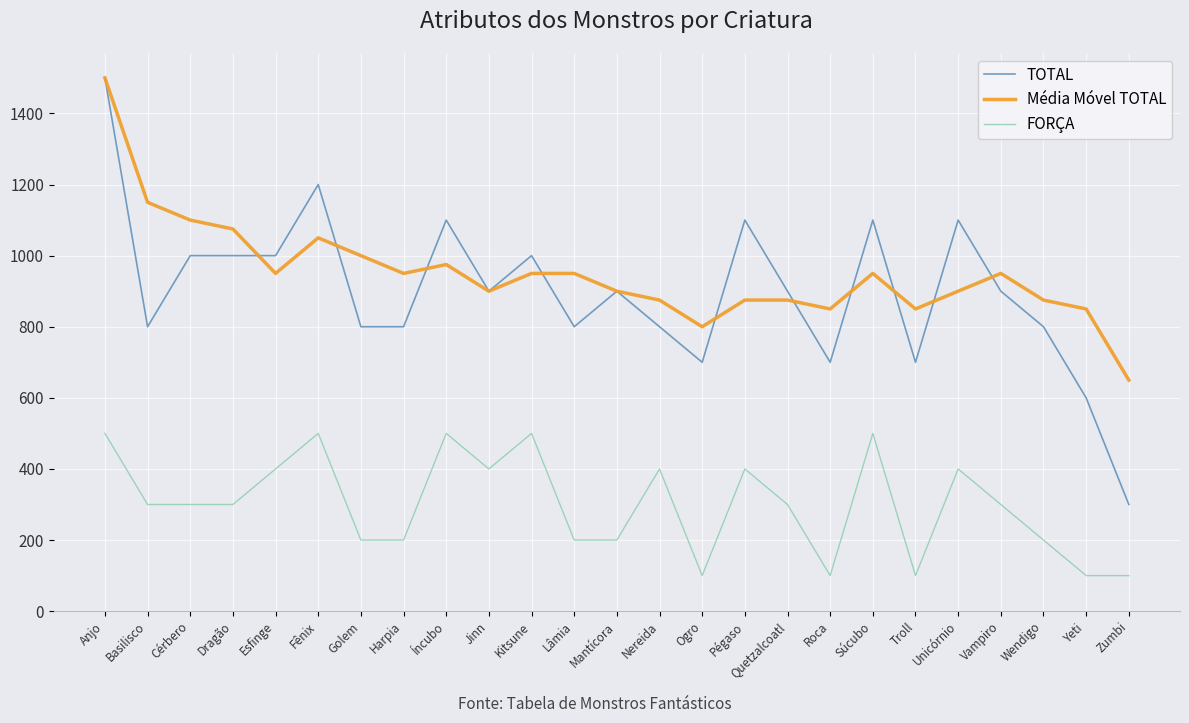

What is the total value across all series at Fênix?

2750